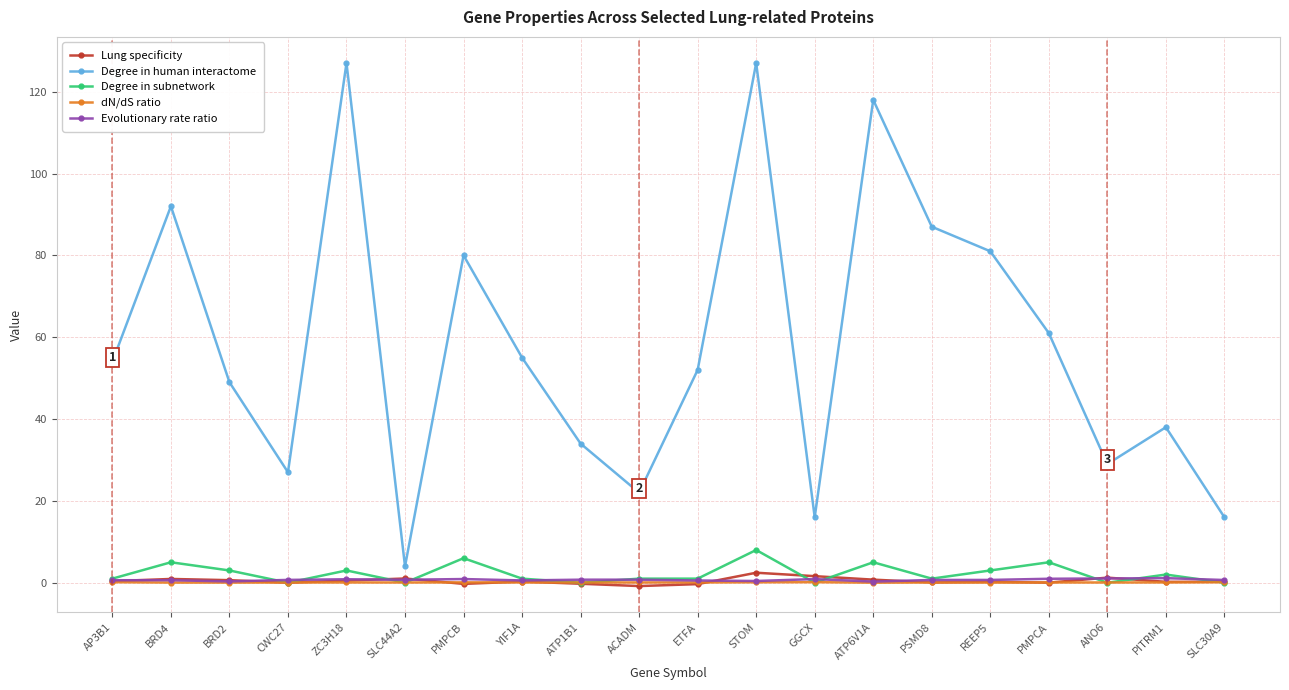

True or false: Degree in human interactome and Lung specificity cross at least once.

False